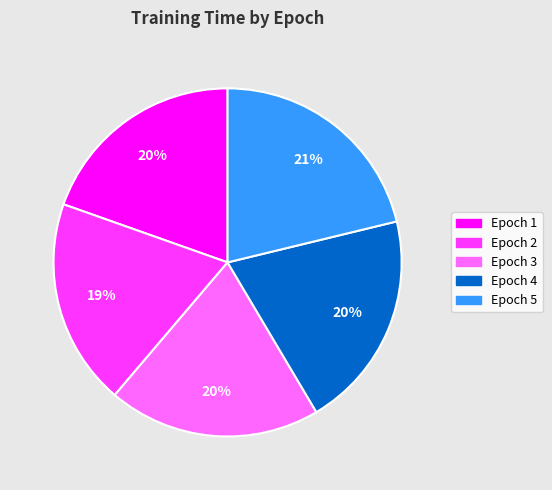

Which category has the biggest portion of the pie?

Epoch 5